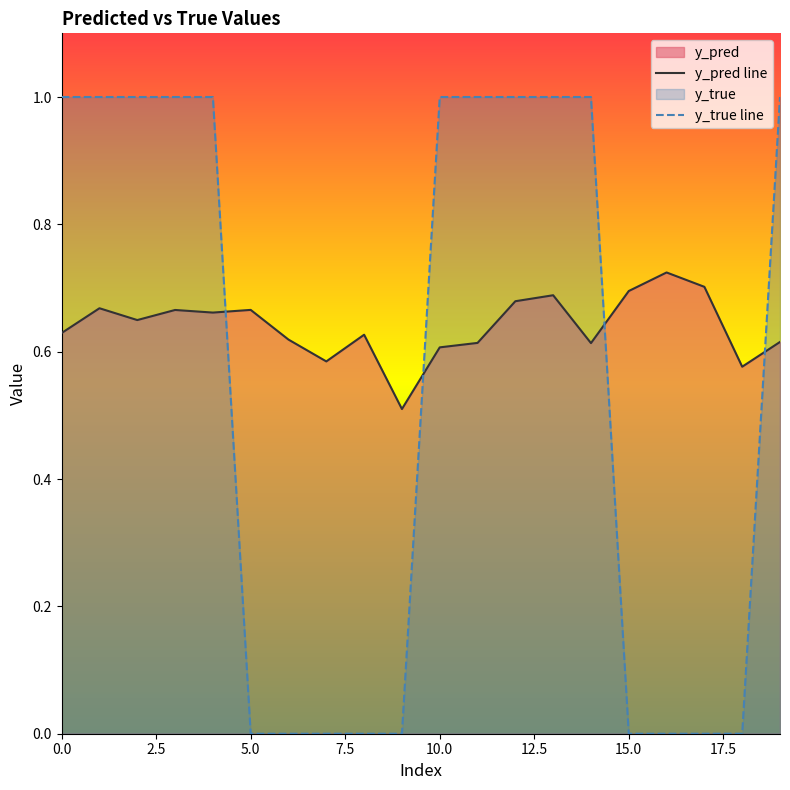

What is the label of the 9th point from the right?

11